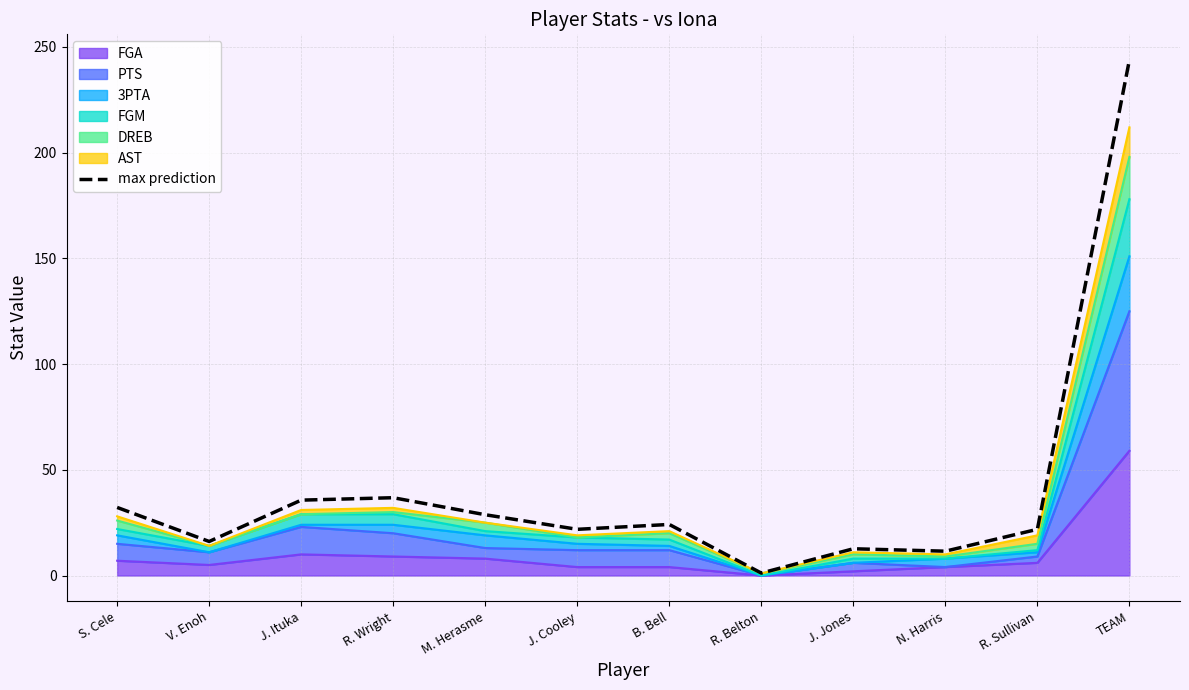

True or false: the data shows 21.8 at J. Cooley.

True